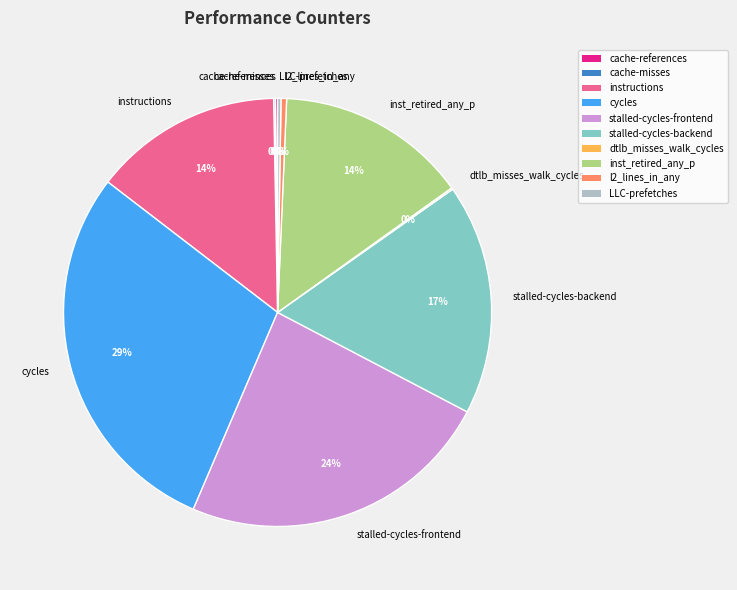

Which category has the biggest portion of the pie?

cycles